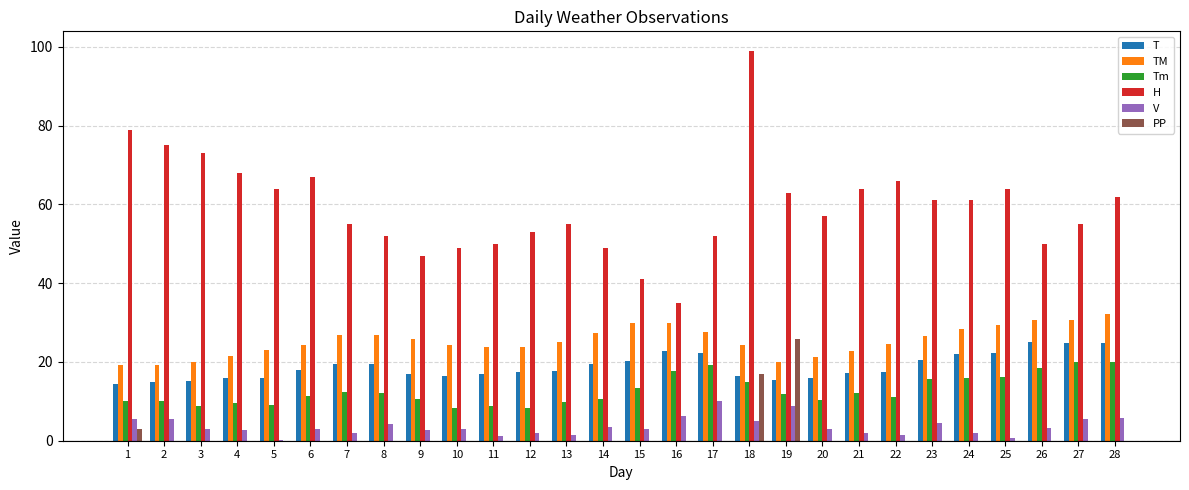

What is the highest value of the H series?

99.0